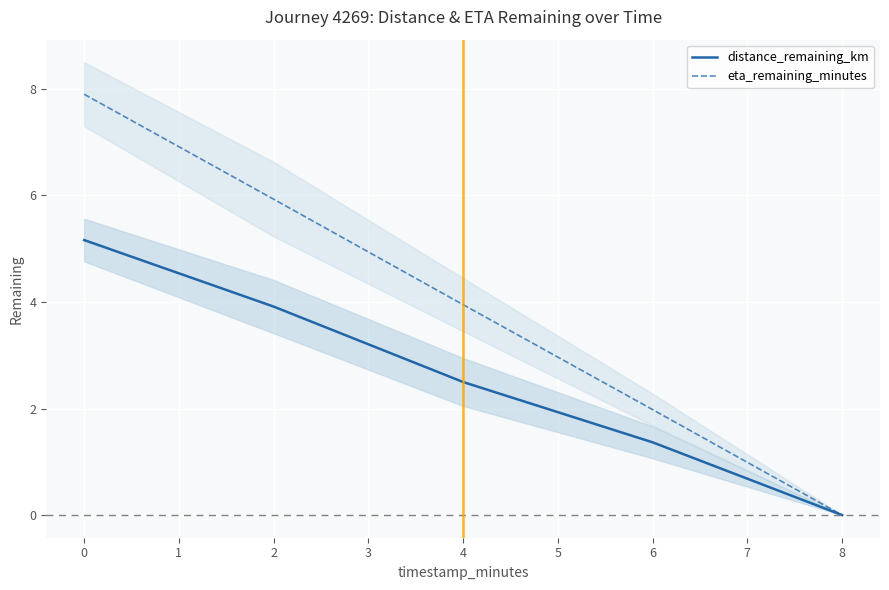

What is the difference between the distance_remaining_km values at 0 and 8?

5.2